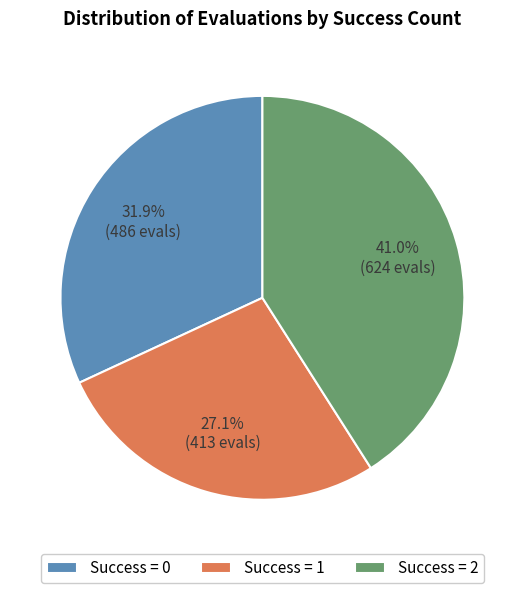

To the nearest percent, what is the difference between the largest and smallest slice percentages?

14%